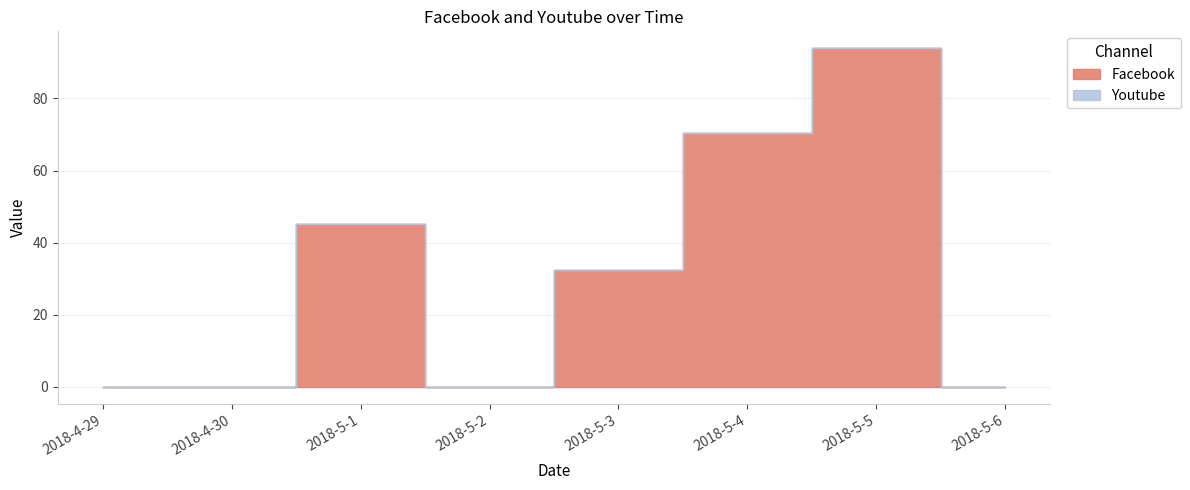

What is the difference between the values at 2018-4-29 and 2018-5-3?

32.5